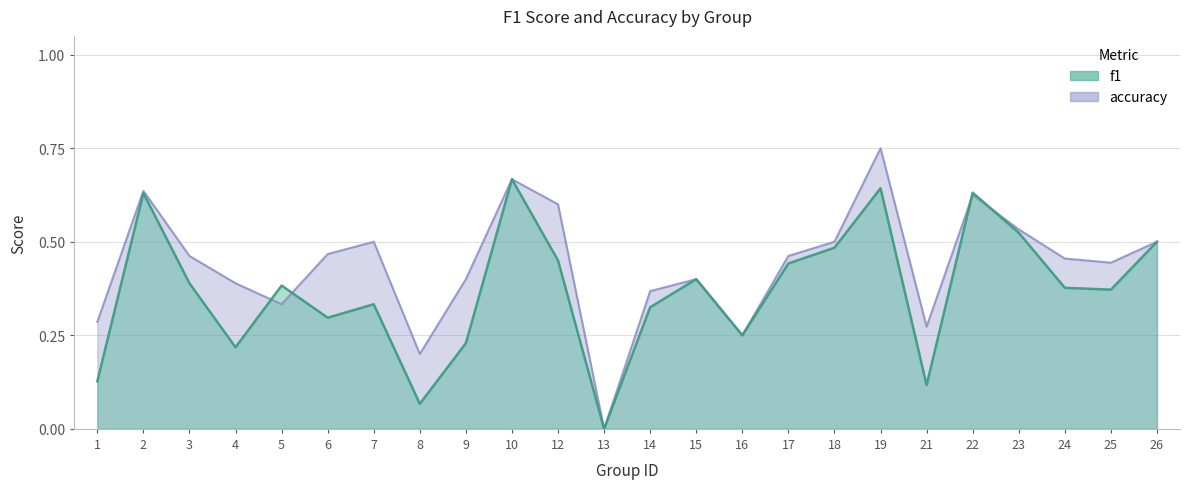

Which series changed the most between 4 and 9?

f1